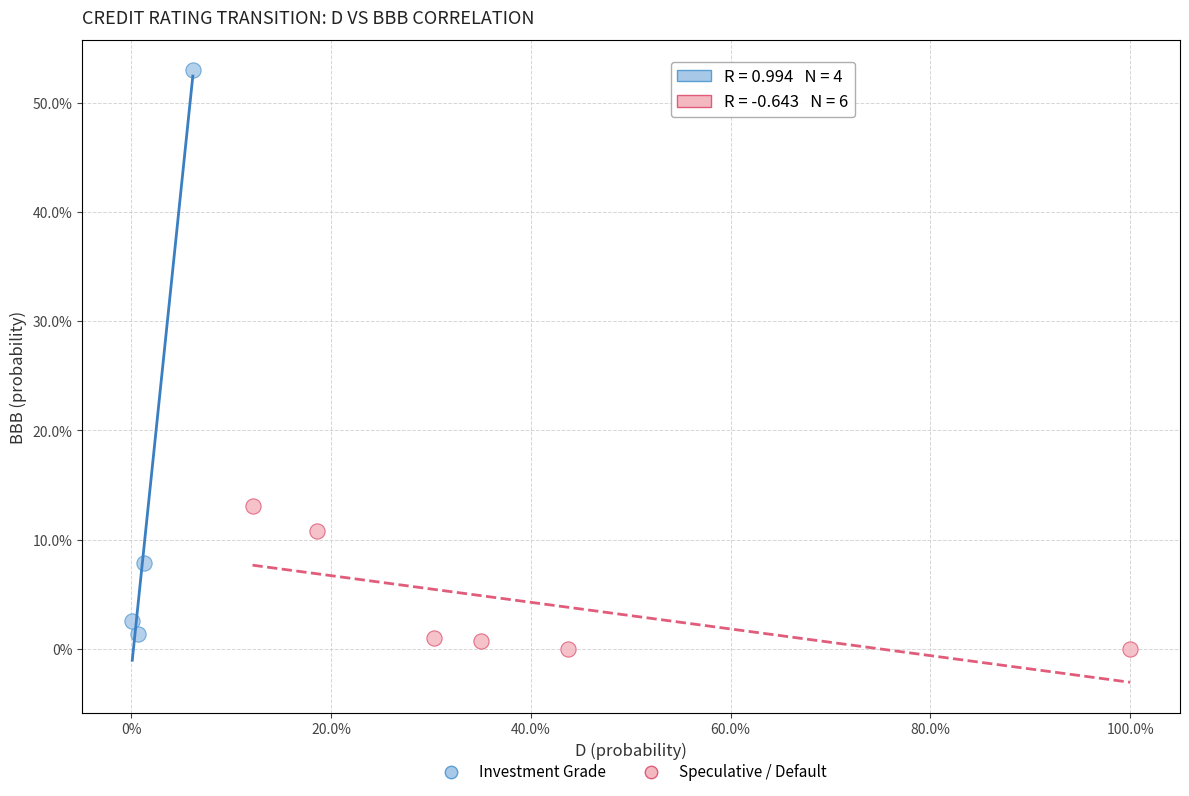

Which series has the largest Y range (max minus min)?

Investment Grade